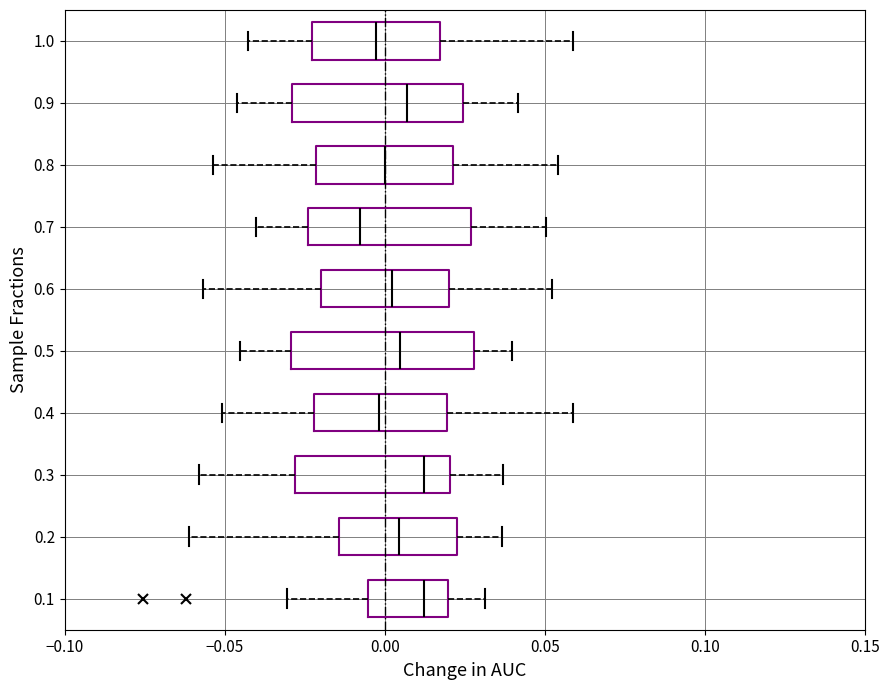

Reading bottom to top, transcribe this box plot: for each box, give where its median line is, the range the box spans, and where its two whiskers end, as read against the x-axis. The values are not printed on the chart, so give them approximately, as read against the axis.

0.1: median 0.010, box -0.005 to 0.020, whiskers -0.030 to 0.030
0.2: median 0.005, box -0.015 to 0.020, whiskers -0.060 to 0.035
0.3: median 0.010, box -0.030 to 0.020, whiskers -0.060 to 0.035
0.4: median 0.000, box -0.020 to 0.020, whiskers -0.050 to 0.060
0.5: median 0.005, box -0.030 to 0.030, whiskers -0.045 to 0.040
0.6: median 0.000, box -0.020 to 0.020, whiskers -0.055 to 0.050
0.7: median -0.010, box -0.025 to 0.025, whiskers -0.040 to 0.050
0.8: median 0.000, box -0.020 to 0.020, whiskers -0.055 to 0.055
0.9: median 0.005, box -0.030 to 0.025, whiskers -0.045 to 0.040
1.0: median -0.005, box -0.025 to 0.015, whiskers -0.045 to 0.060